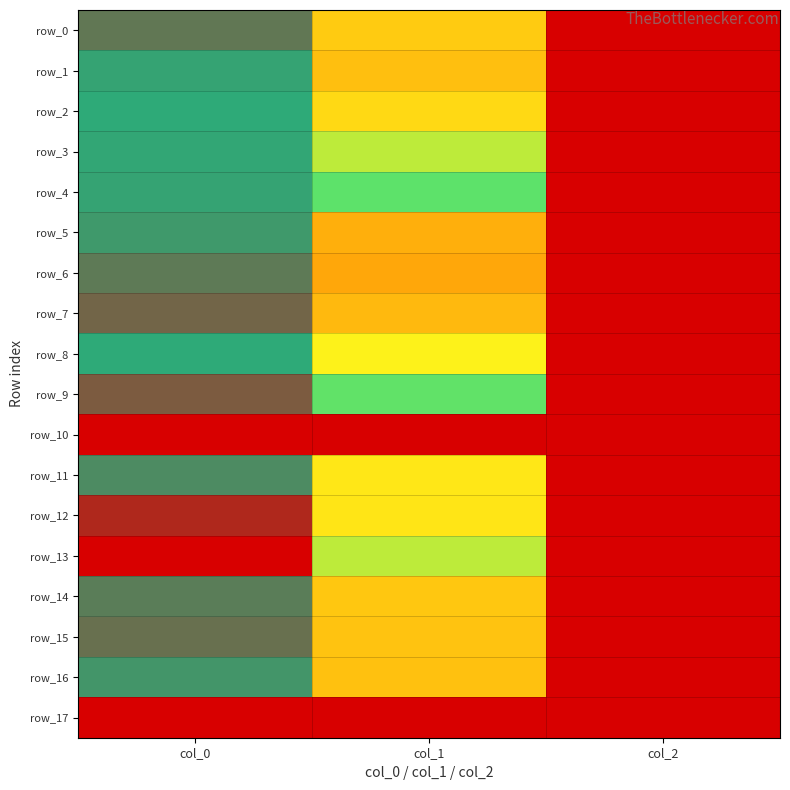

Which series changed the most between col_0 and col_2?

row_13